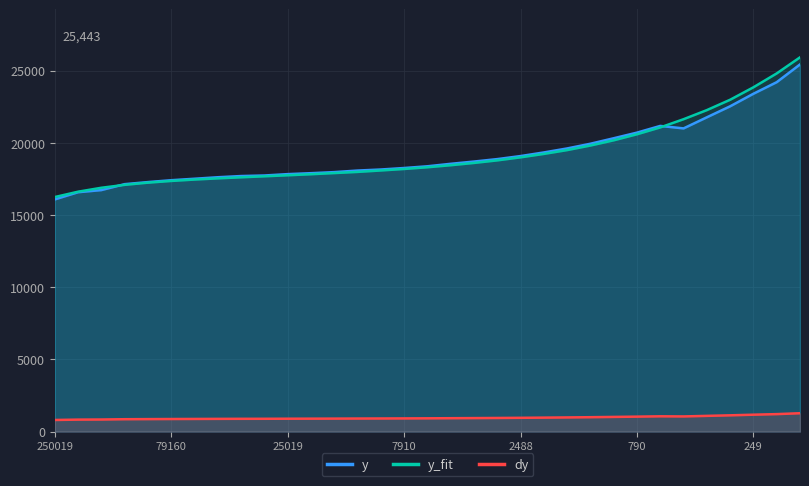

What are all the series names shown in the legend?

y, y_fit, dy